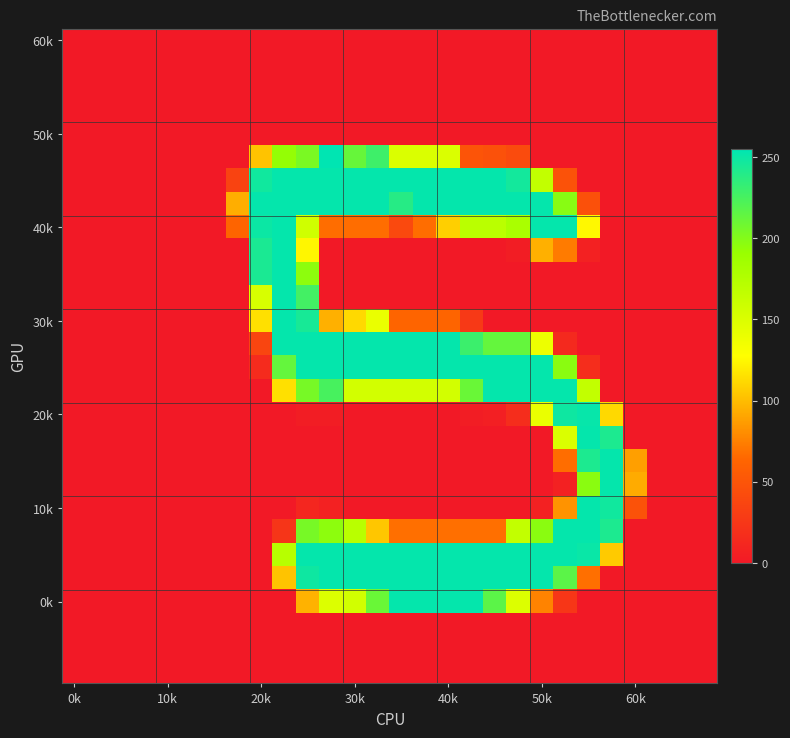

At how many categories does at least one series exceed 47?

18